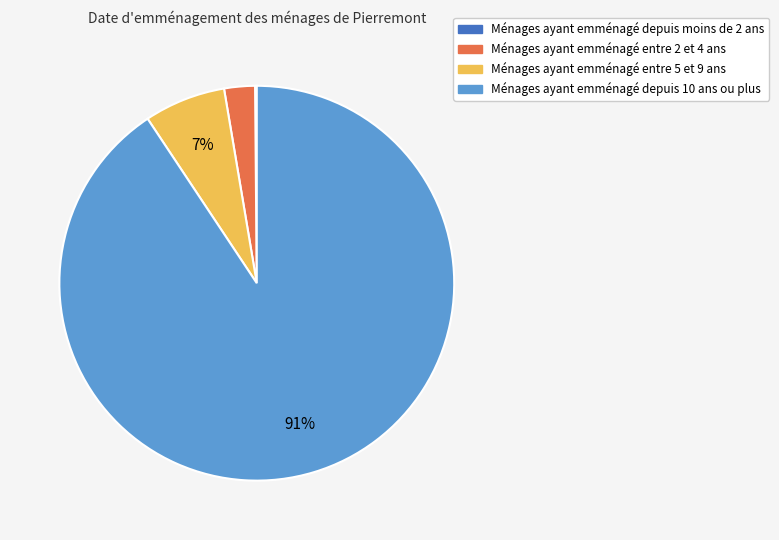

To the nearest percent, what is the average slice percentage?

25%